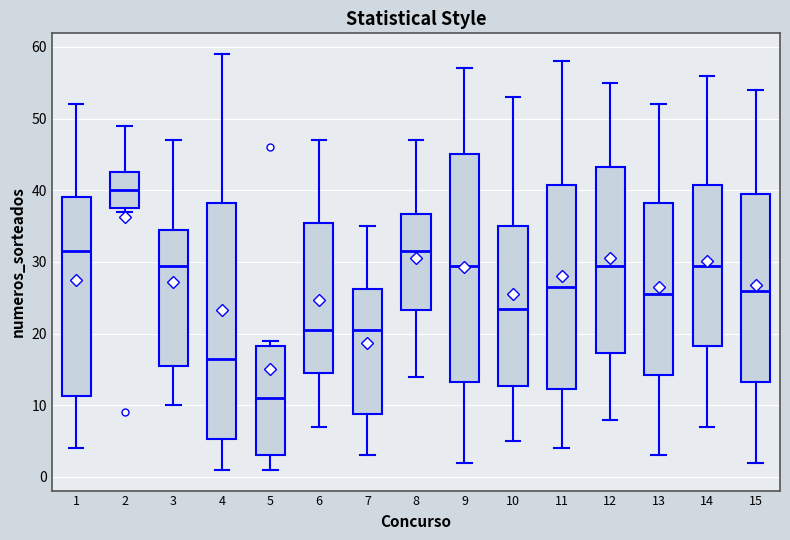

Where does the median line of the box at x = 12 sit on the y-axis? The values are not printed on the chart, so give them approximately, as read against the axis.

30